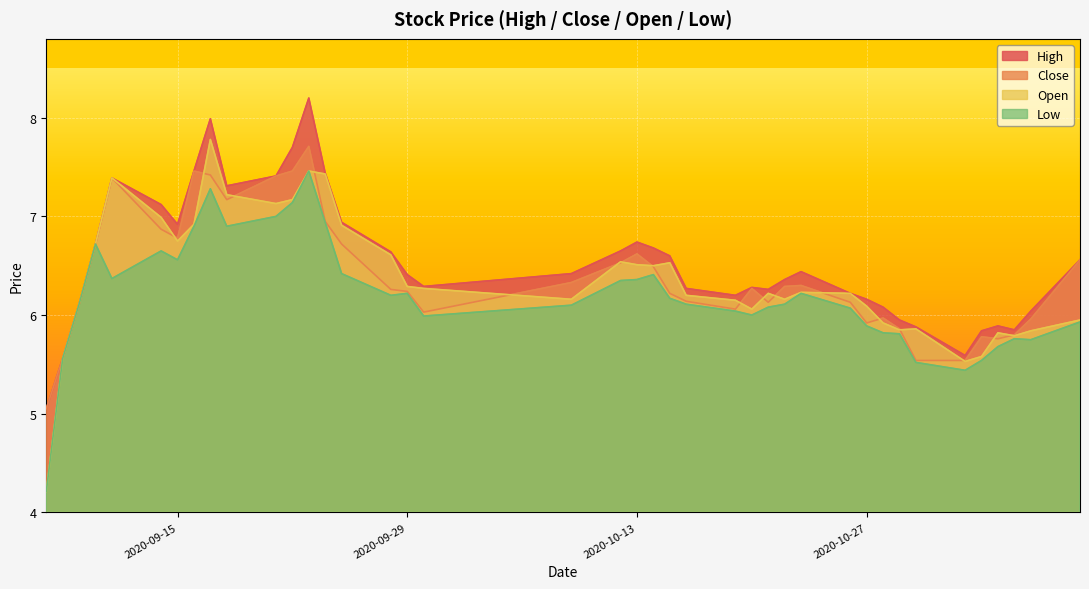

Is it true that Open equals 1.7 at 2020-10-27?

False